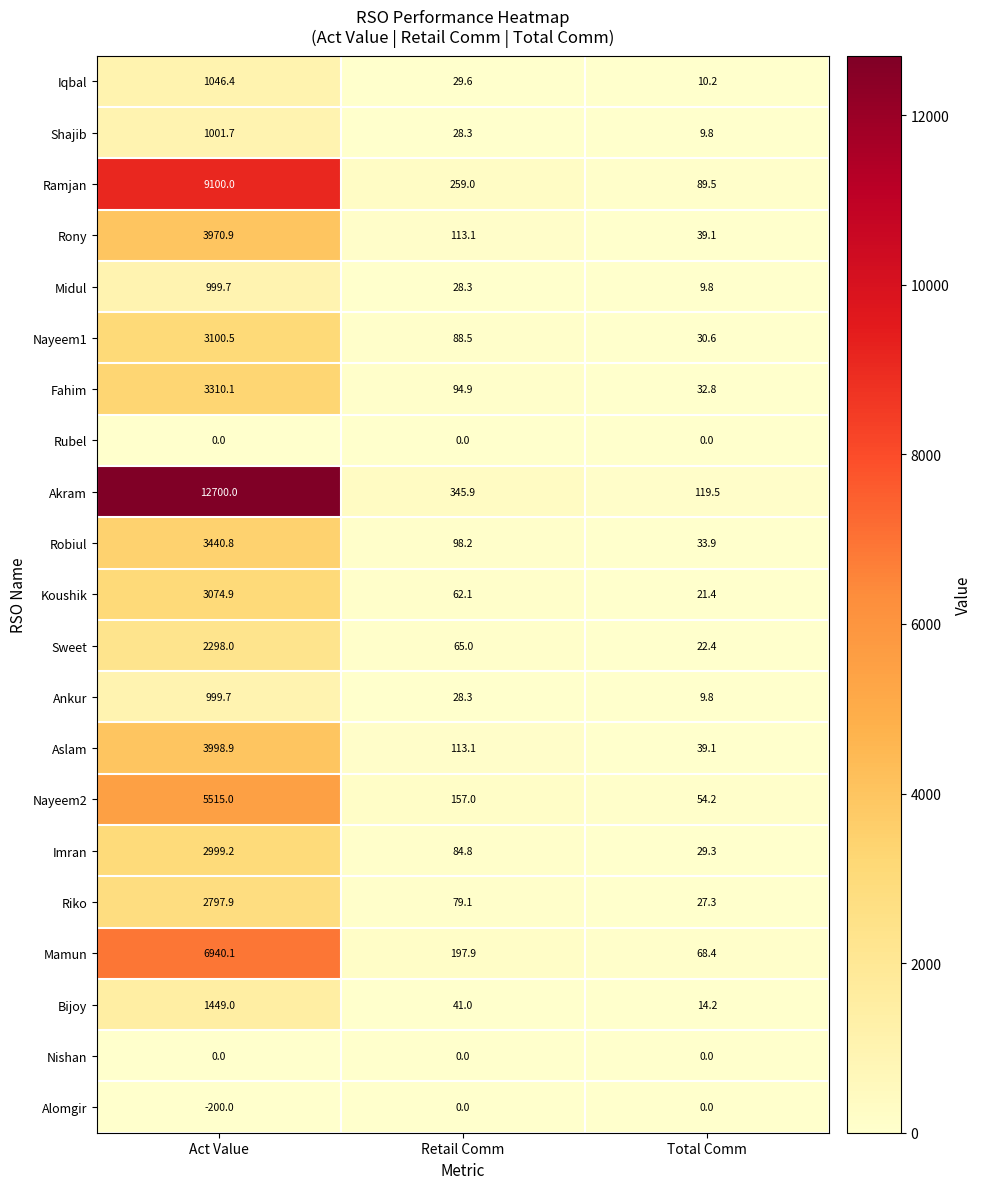

At how many categories does at least one series exceed 2618?

1